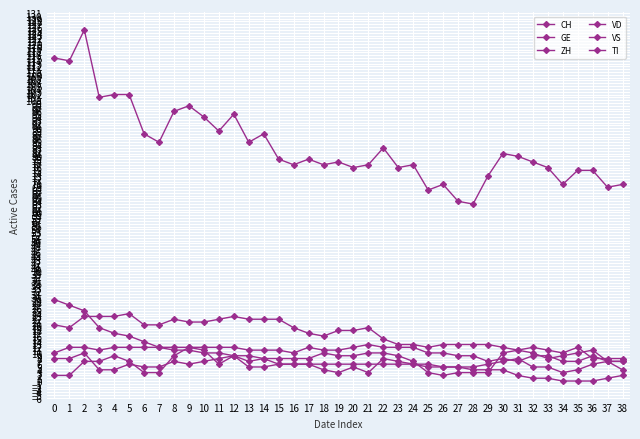

What is the difference between the maximum and minimum values in the TI series?

29